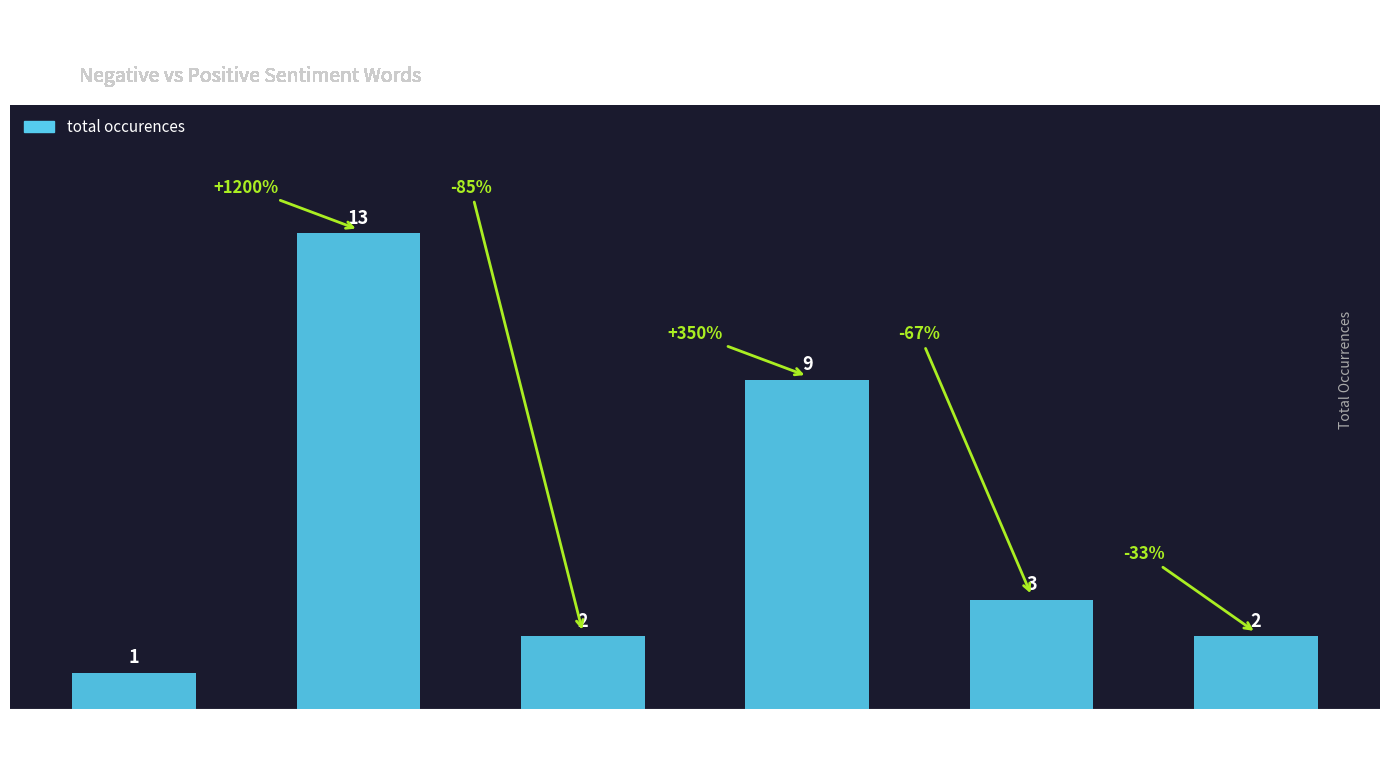

What is the average value?

5